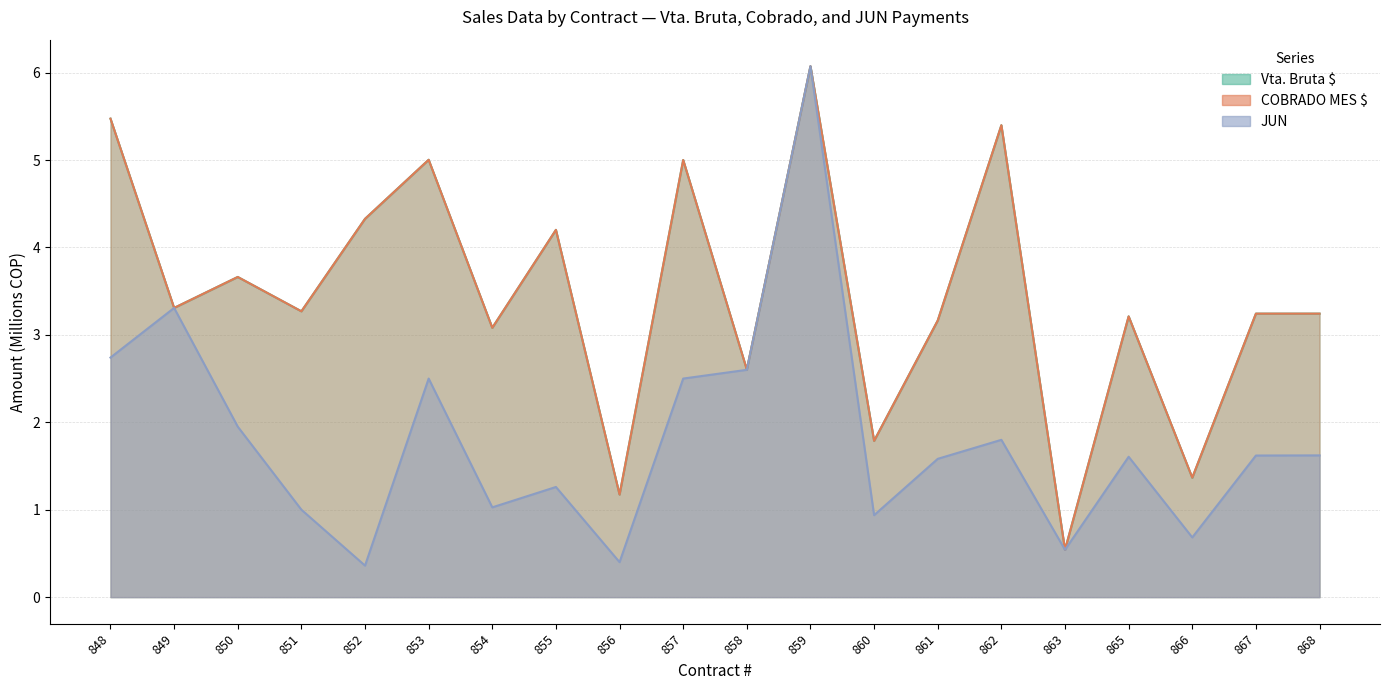

What is the difference between the JUN values at 854 and 860?

0.1